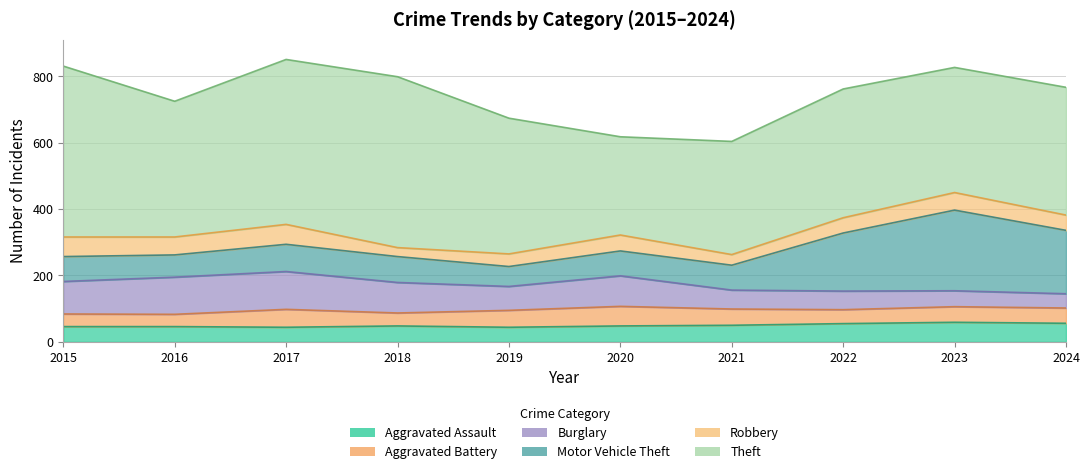

List the labels in order of Aggravated Assault value, smallest first.

2017, 2019, 2015, 2016, 2018, 2020, 2021, 2022, 2024, 2023